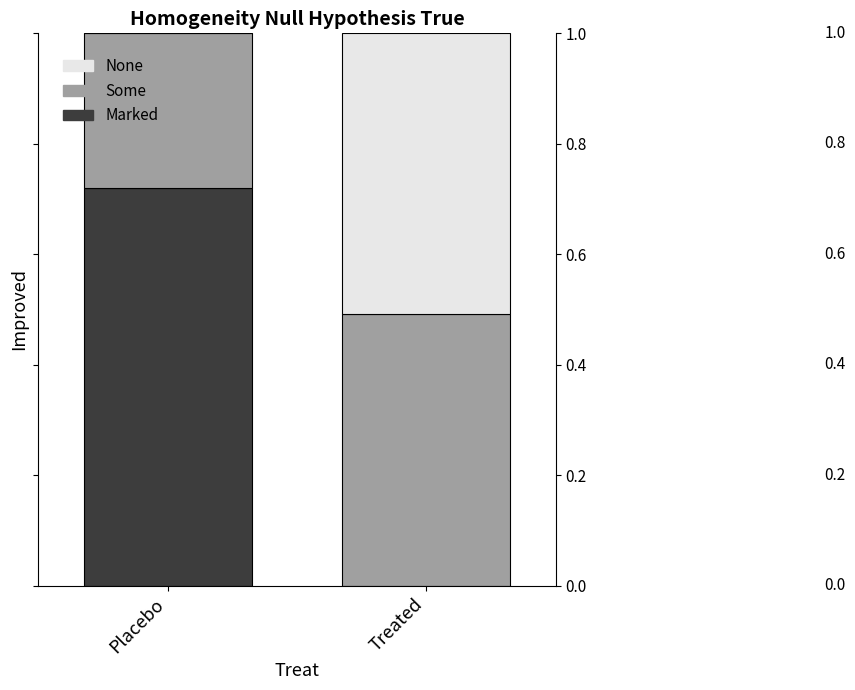

At which label does Marked reach its peak?

Placebo